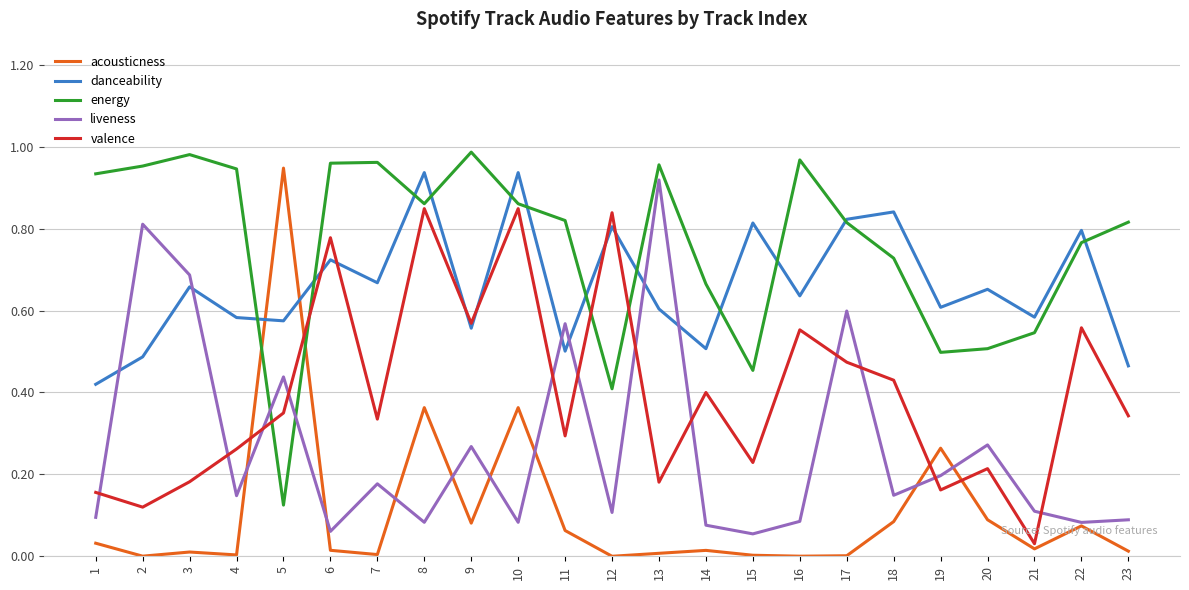

At how many categories does at least one series exceed 0?

23